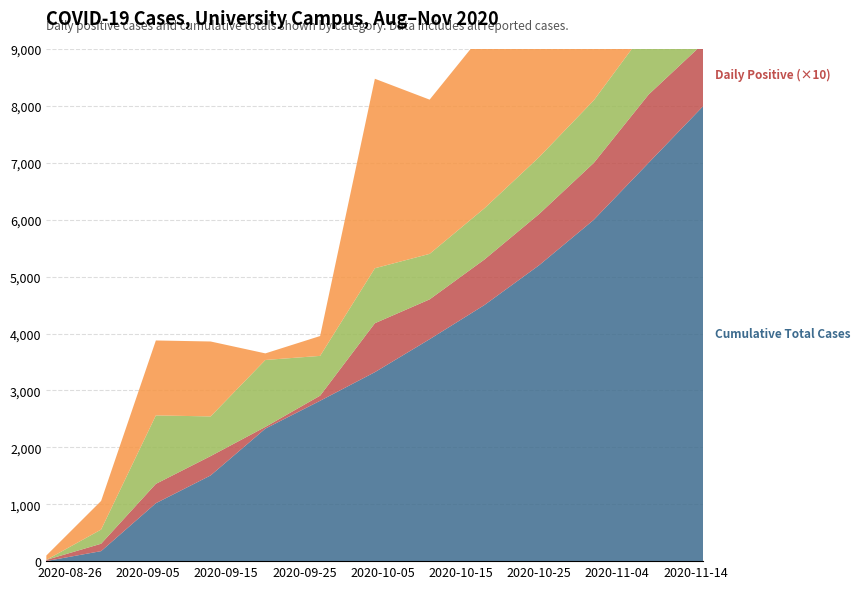

Reading left to right, what are all the values shown in this chart?

Cumulative Total Cases: 2020-08-23=2.0	2020-08-30=176.0	2020-09-06=1018.0	2020-09-13=1506.0	2020-09-20=2329.0	2020-09-27=2818.0	2020-10-04=3321.0	2020-10-11=3900.0	2020-10-18=4500.0	2020-10-25=5200.0	2020-11-01=6000.0	2020-11-08=7000.0	2020-11-15=8000.0
Daily Positive: 2020-08-23=2.0	2020-08-30=13.0	2020-09-06=34.0	2020-09-13=34.0	2020-09-20=3.0	2020-09-27=9.0	2020-10-04=86.0	2020-10-11=70.0	2020-10-18=80.0	2020-10-25=90.0	2020-11-01=100.0	2020-11-08=120.0	2020-11-15=110.0
7-Day Rolling Average: 2020-08-23=0.0	2020-08-30=24.9	2020-09-06=120.3	2020-09-13=69.7	2020-09-20=117.6	2020-09-27=69.9	2020-10-04=96.6	2020-10-11=80.0	2020-10-18=90.0	2020-10-25=100.0	2020-11-01=110.0	2020-11-08=120.0	2020-11-15=115.0
Positive per Capita (100k): 2020-08-23=7.7	2020-08-30=50.3	2020-09-06=131.7	2020-09-13=131.7	2020-09-20=11.6	2020-09-27=34.9	2020-10-04=333.0	2020-10-11=271.0	2020-10-18=310.0	2020-10-25=349.0	2020-11-01=388.0	2020-11-08=465.0	2020-11-15=426.0